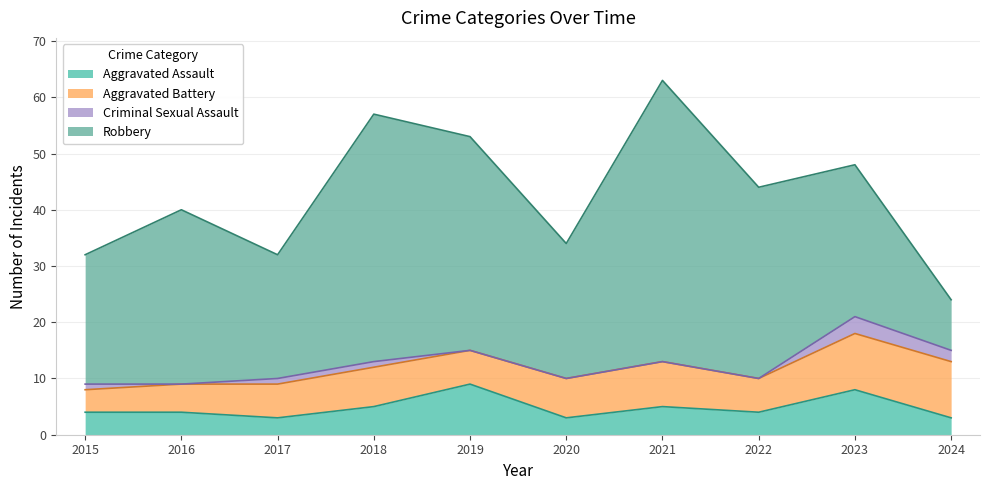

Does the chart display data point markers on the line(s)?

No